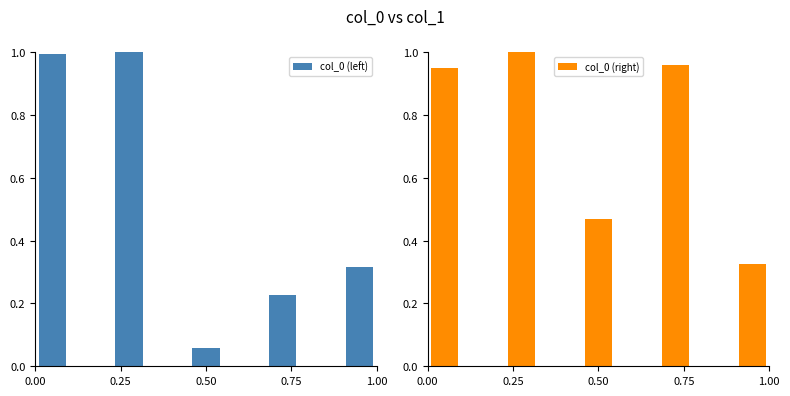

Reading left to right, list all the values displayed in this chart.

col_0 (left): 0.00=1.0	0.25=1.0	0.50=0.1	0.75=0.2	1.00=0.3
col_0 (right): 0.00=0.9	0.25=1.0	0.50=0.5	0.75=1.0	1.00=0.3